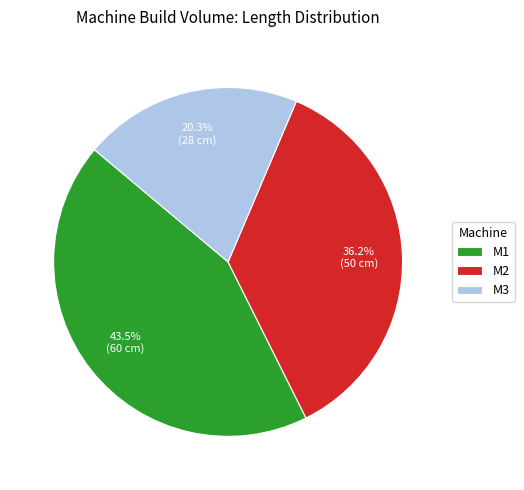

Which has a higher value, M2 or M3?

M2